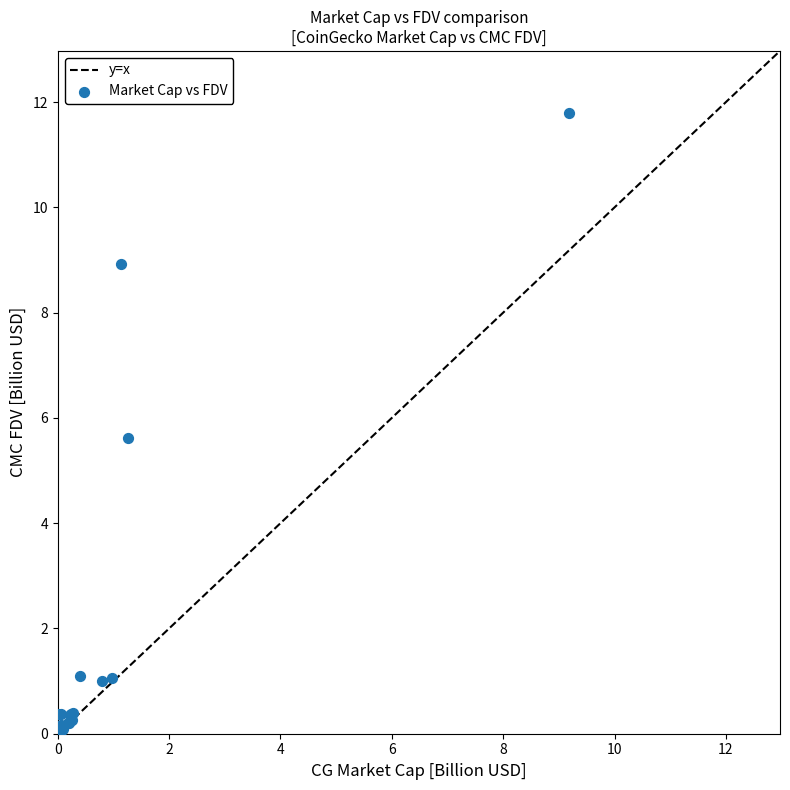

What Y value in the scatter plot is closest to 5?

5.6